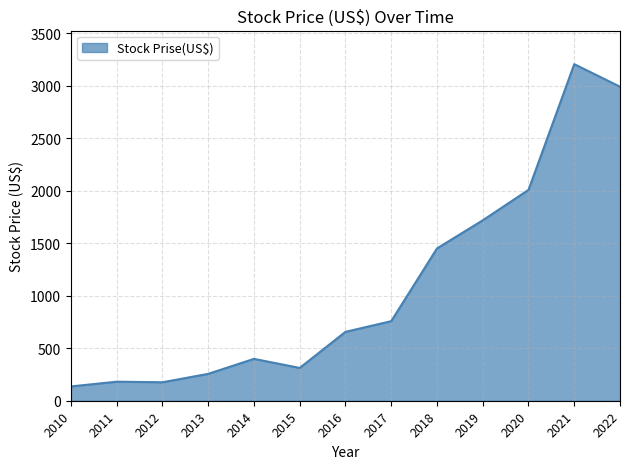

What is the change in value from 2020 to 2021?

+1197.5